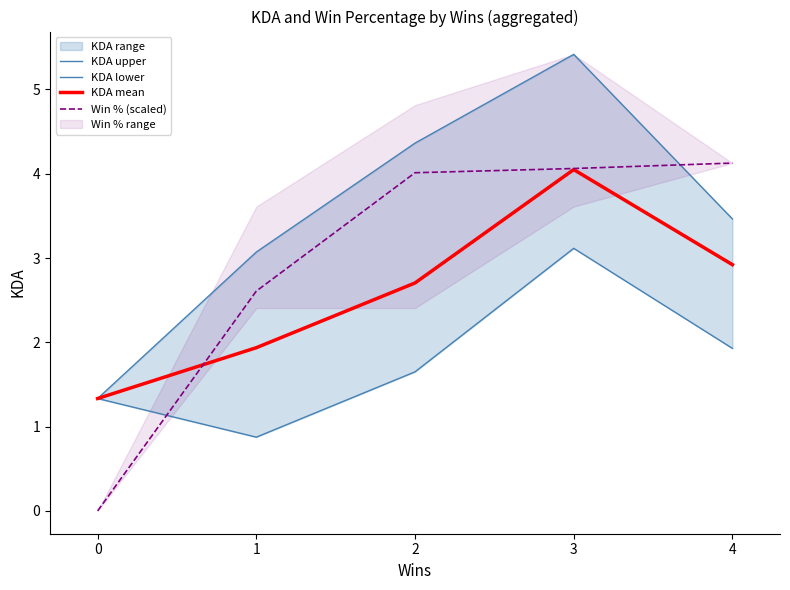

How many lines are shown in the chart?

4